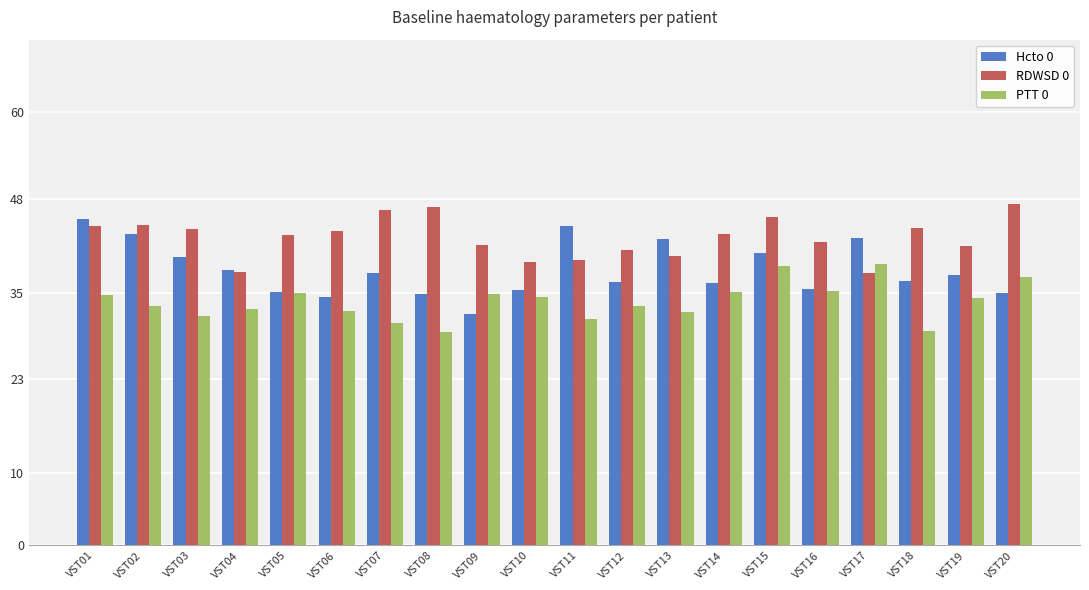

Where does the PTT 0 series first go above 34?

VST01